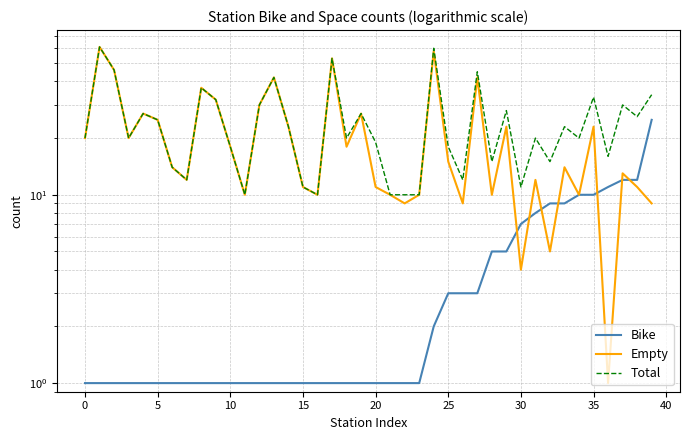

At how many categories does at least one series exceed 54?

2